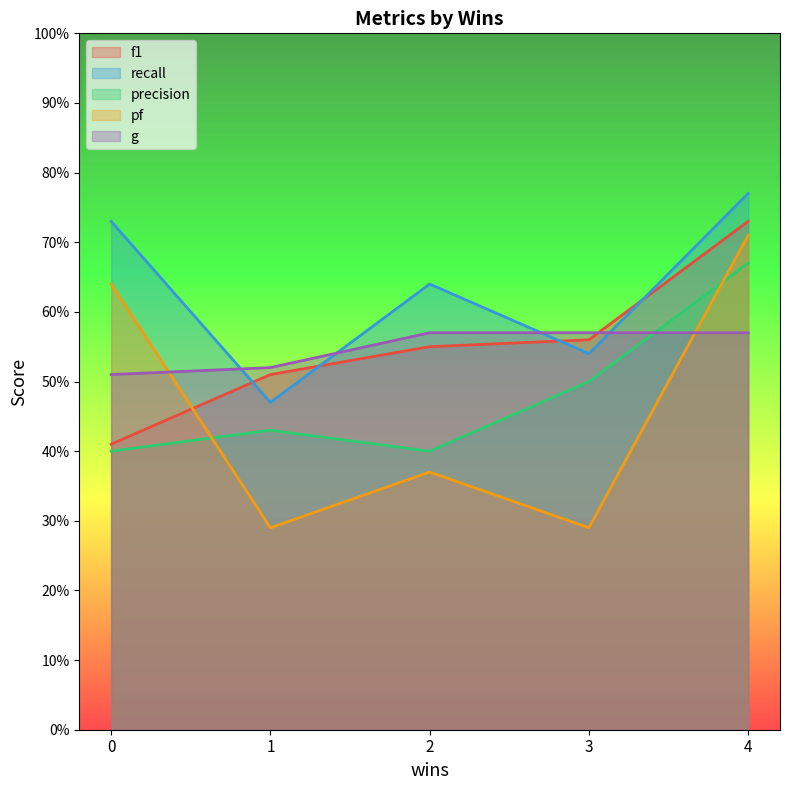

At which category does recall reach its first local peak?

2